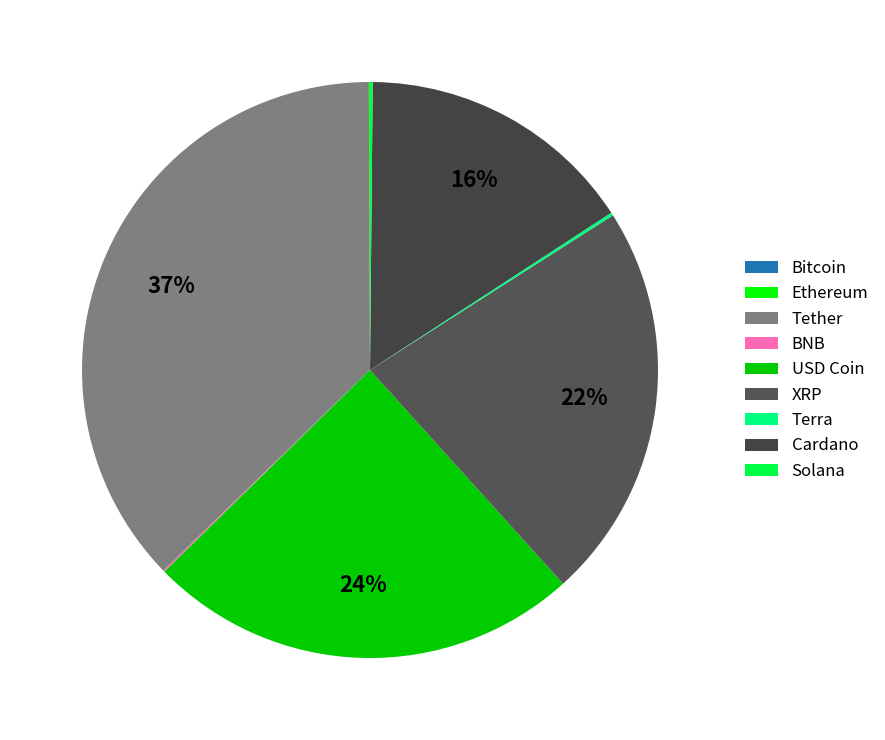

Is it true that Solana is 0% of the pie?

True